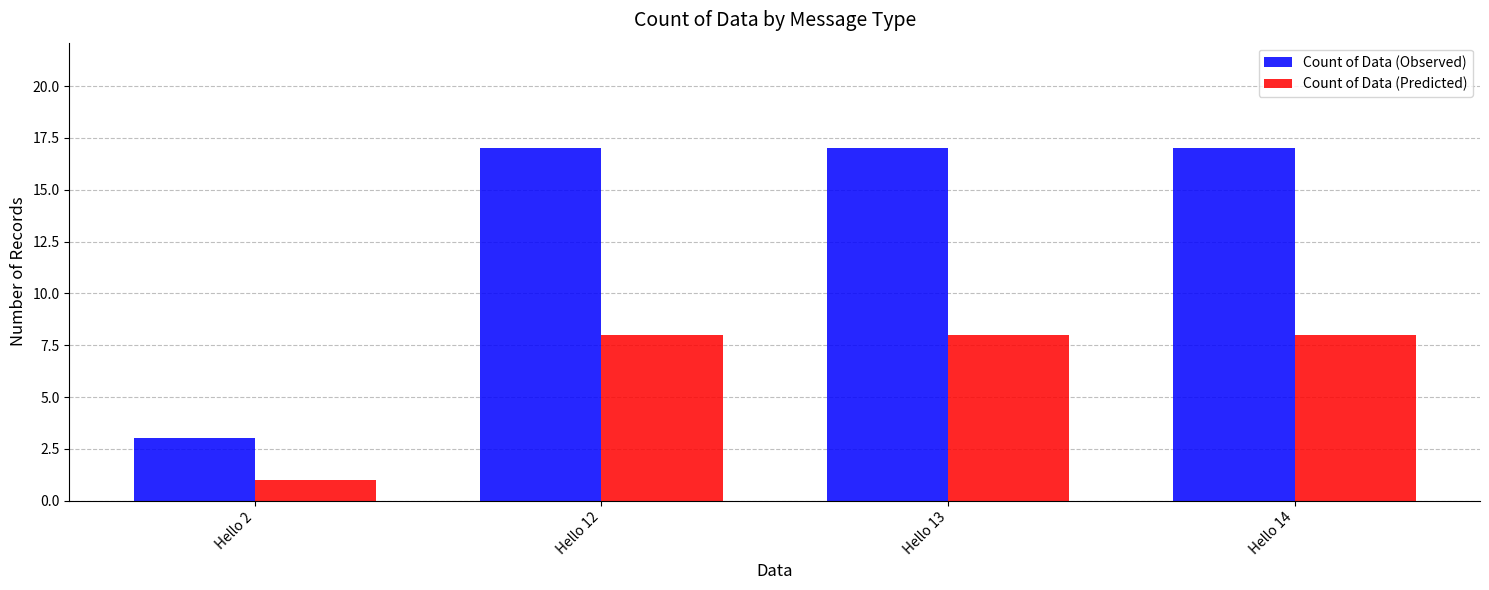

What is the maximum value shown in the chart?

17